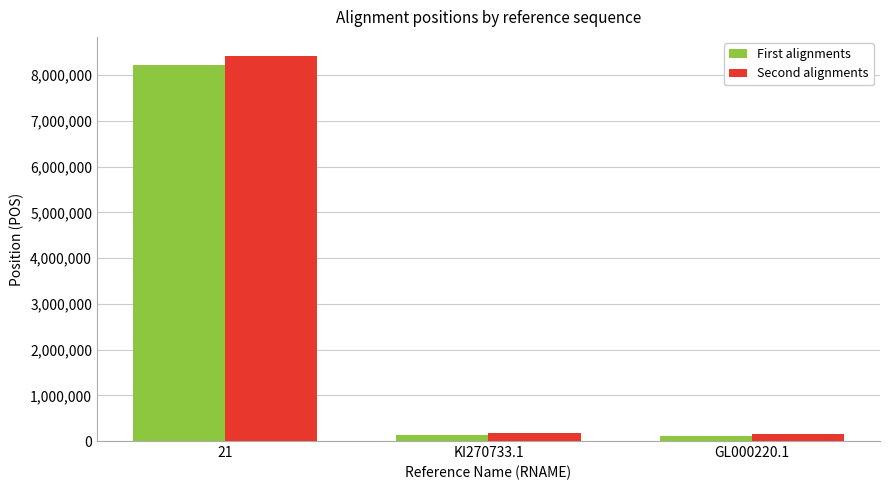

Where is Second alignments nearest to the value 4286979?

KI270733.1